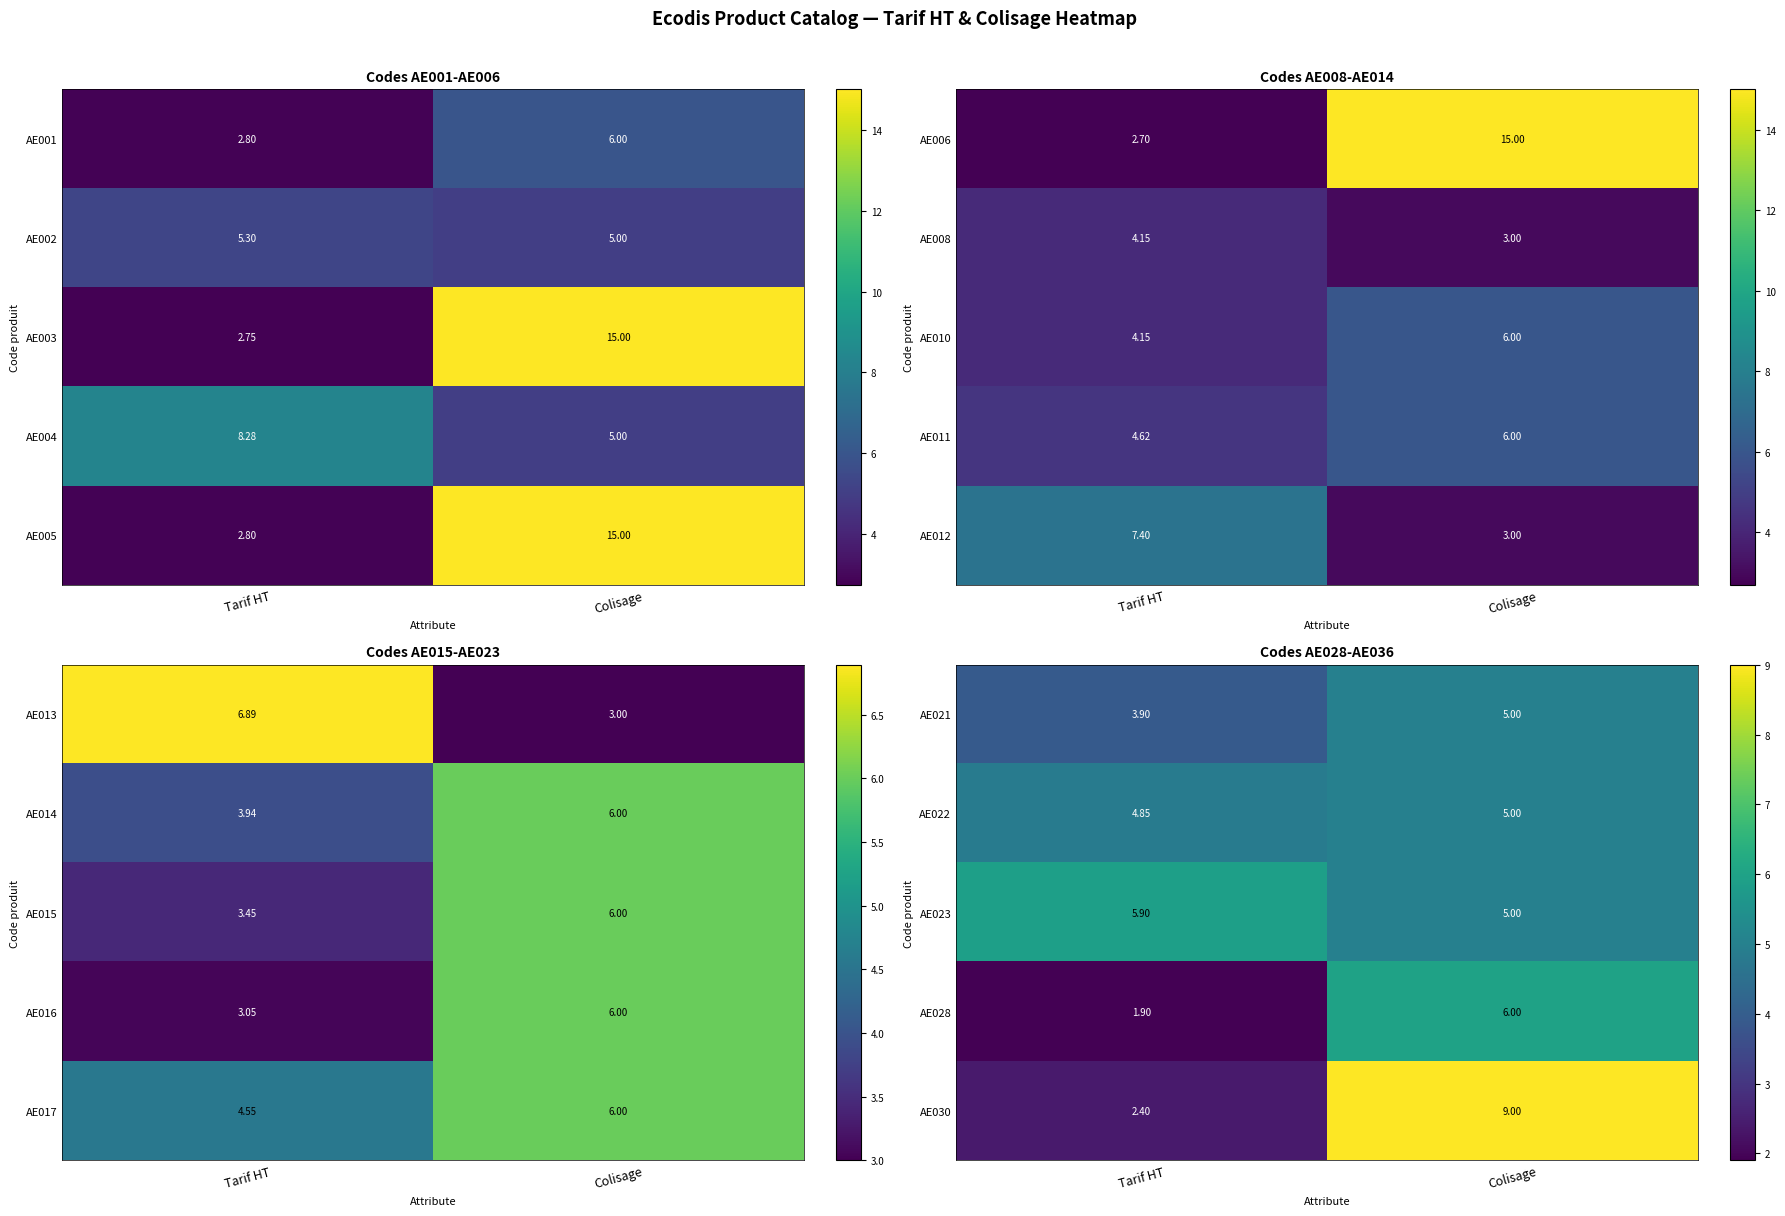

Is it true that AE021 equals 6.0 at Tarif HT?

False